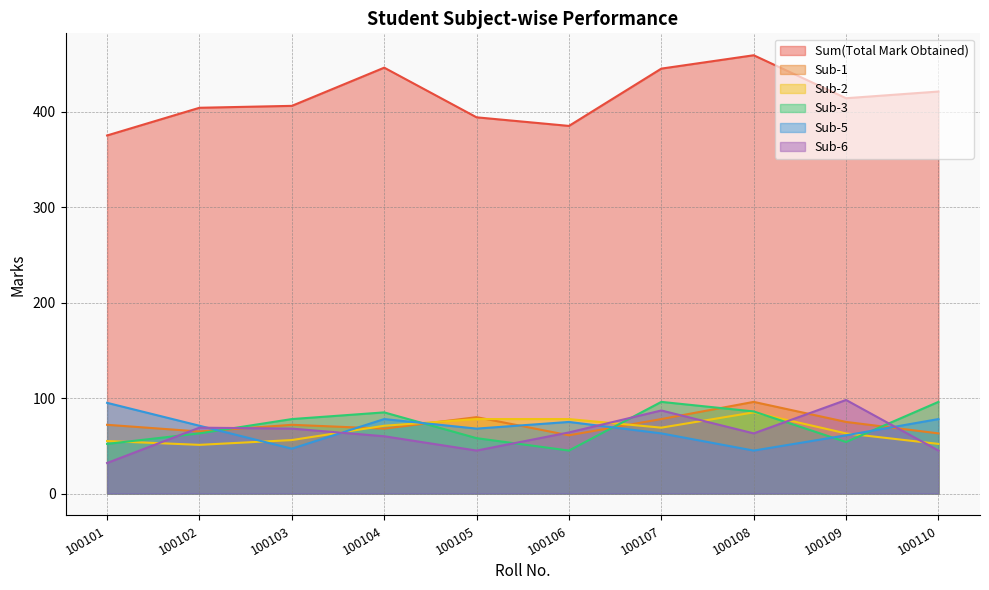

Which has a higher value, 100105 or 100110?

100110